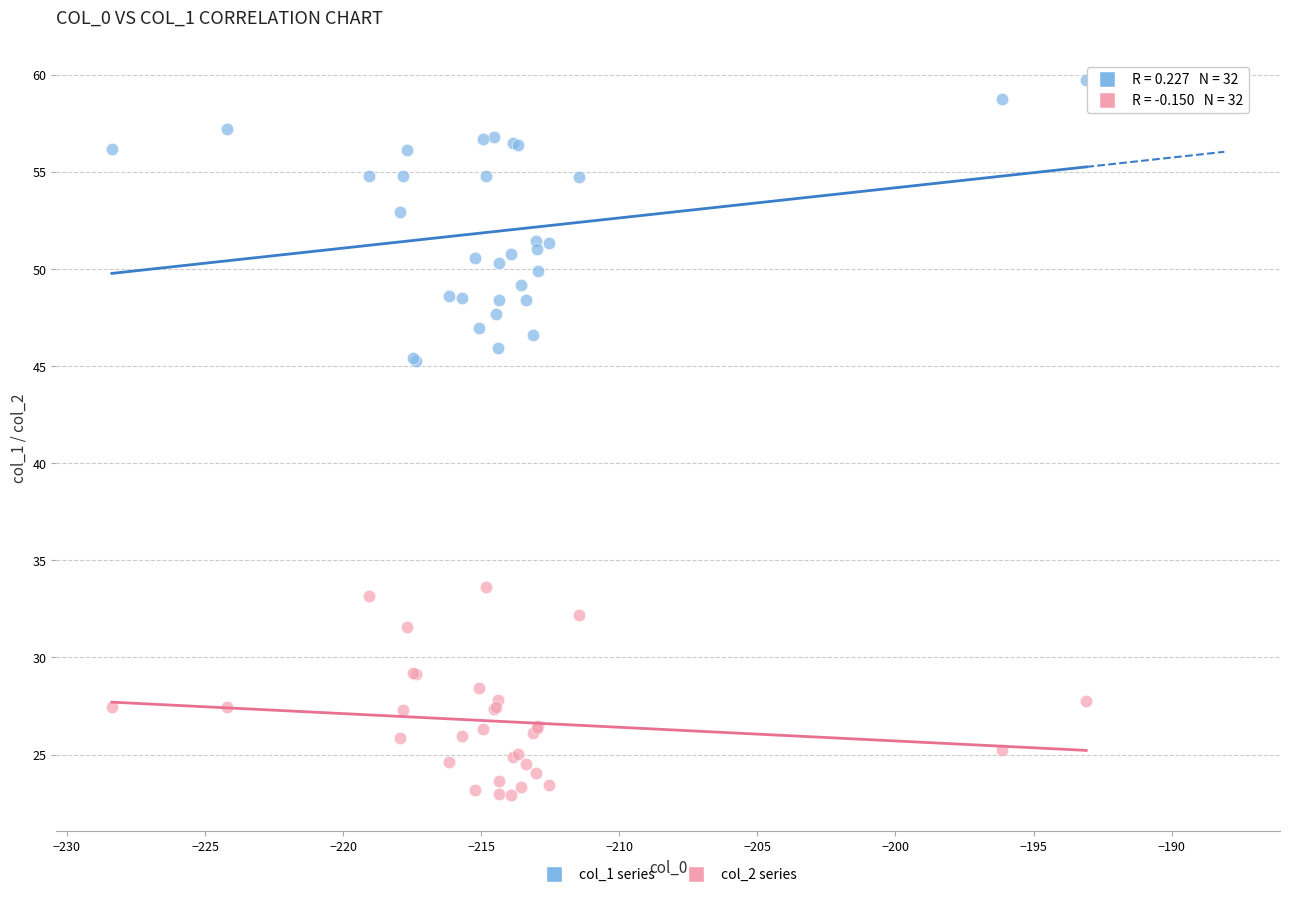

Which series contains the highest Y value?

col_1 series